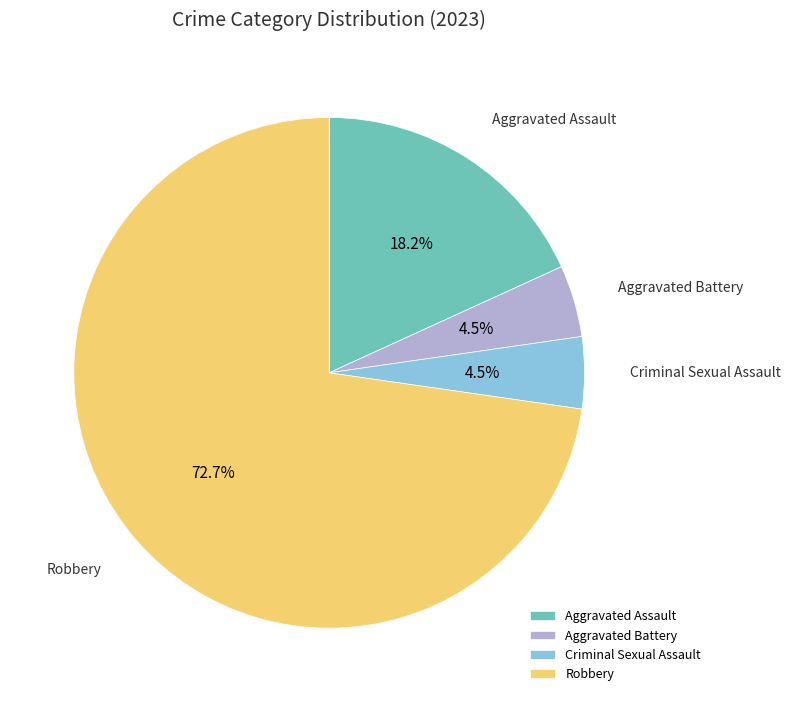

Which slice is the largest?

Robbery